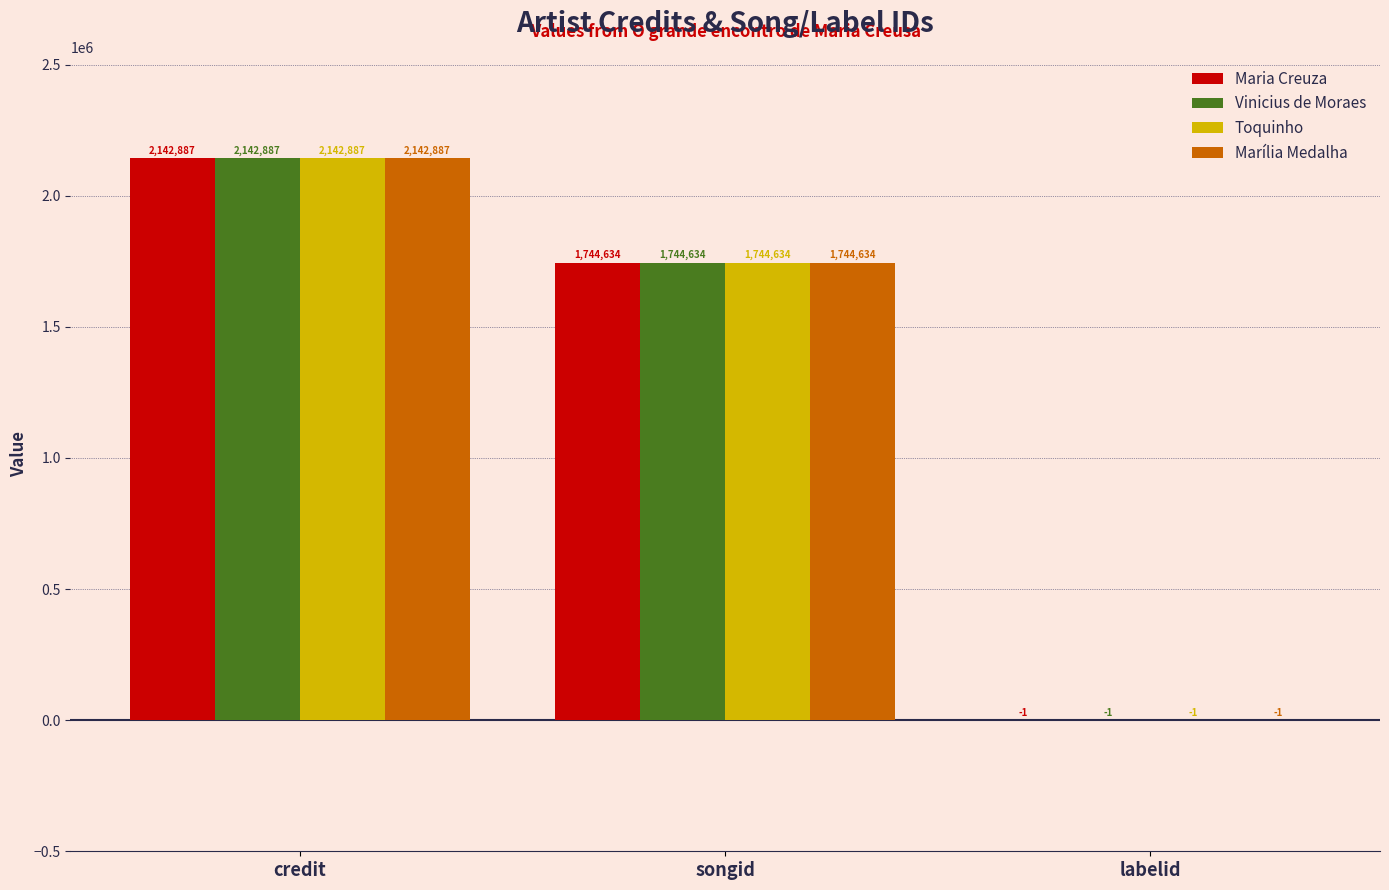

What is the sum of the Maria Creuza values at labelid and credit?

2142886